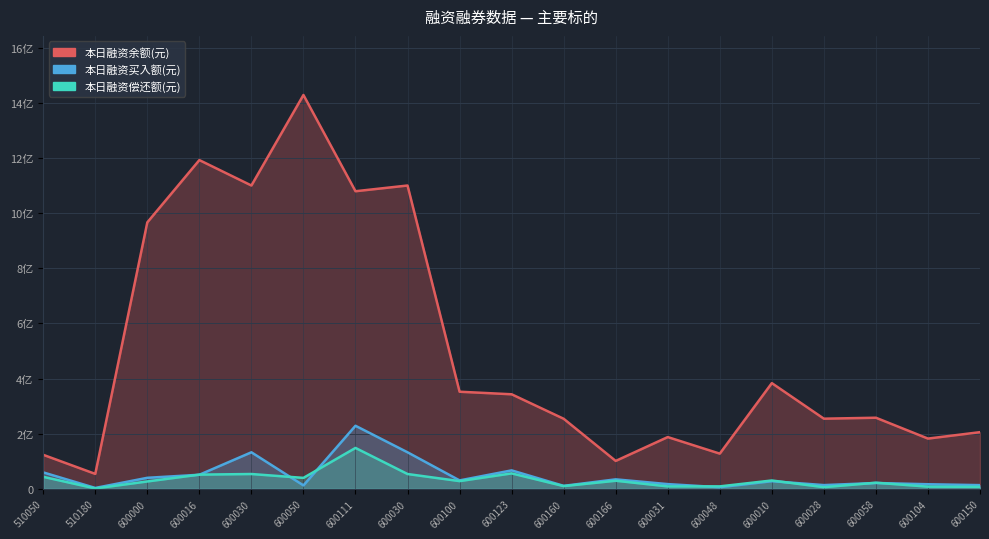

The value of 本日融资偿还额(元) at 600123 is 56152891. True or false?

True